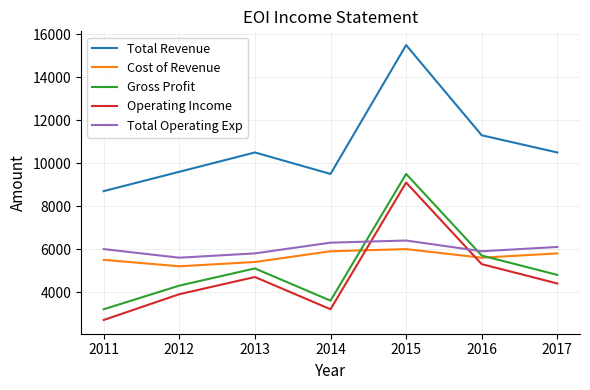

True or false: Total Revenue and Operating Income intersect in this chart.

False